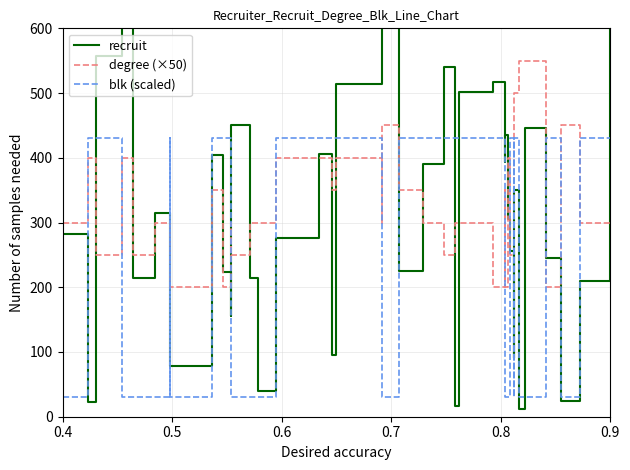

How many values in the degree (×50) series exceed 300?

16